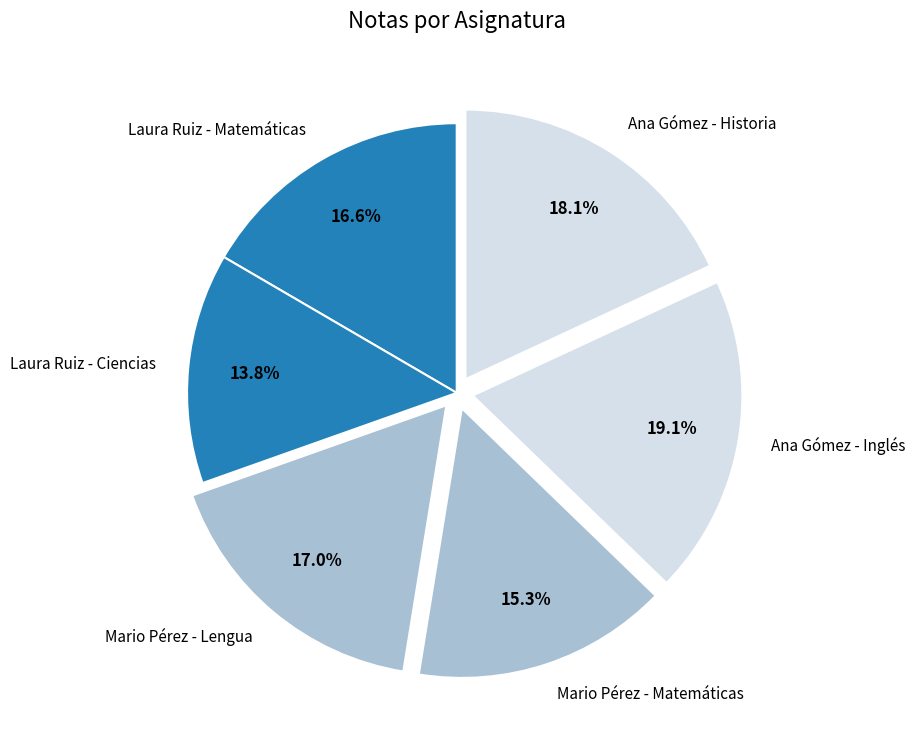

How many segments does this pie chart have?

6